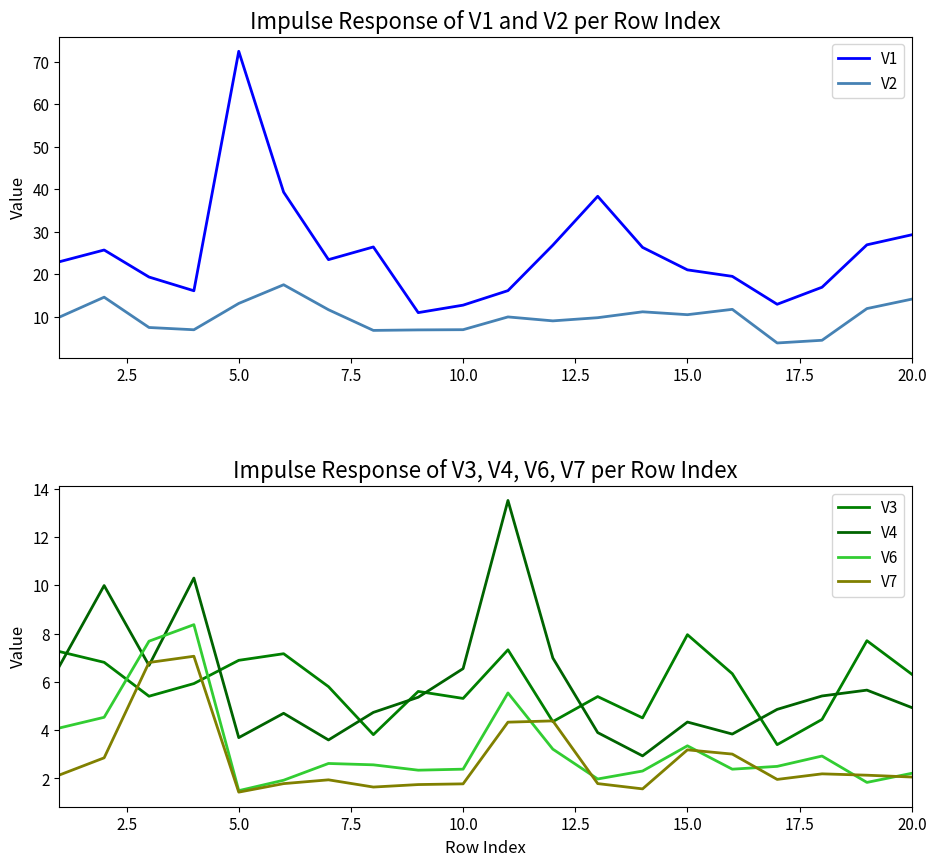

The value of V1 at 5.0 is 117.2. True or false?

False